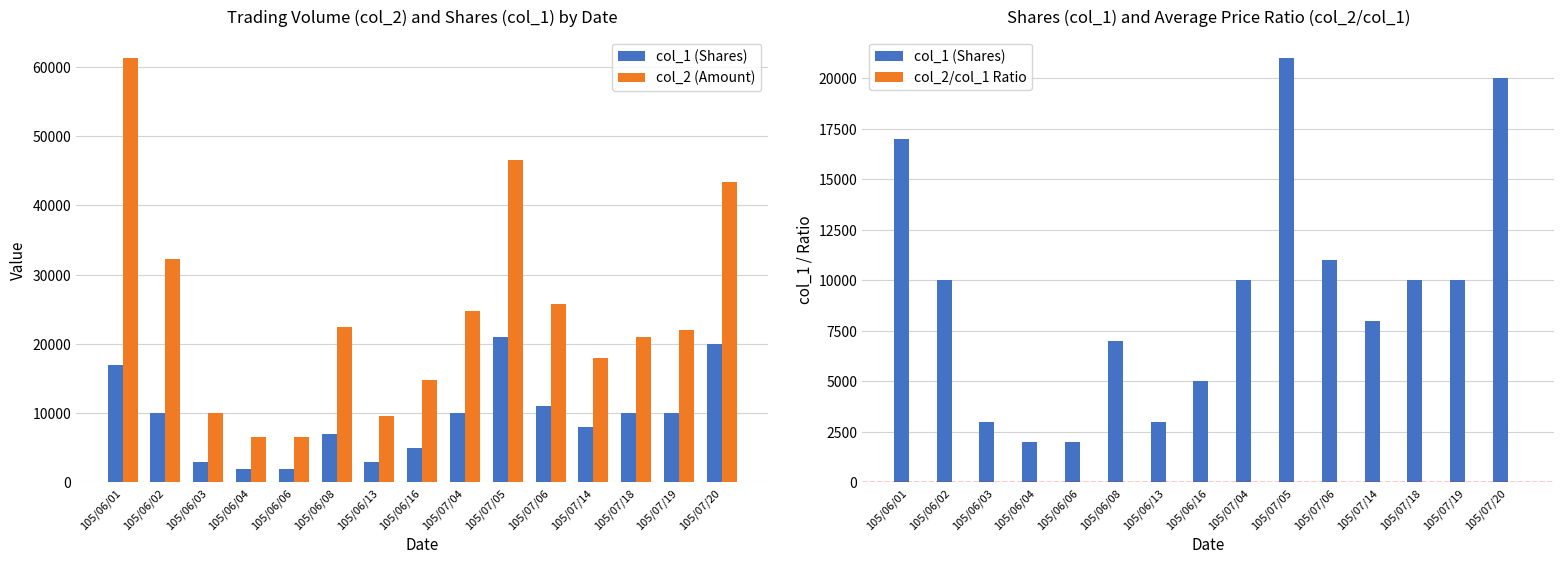

Count the number of categories in the chart.

15